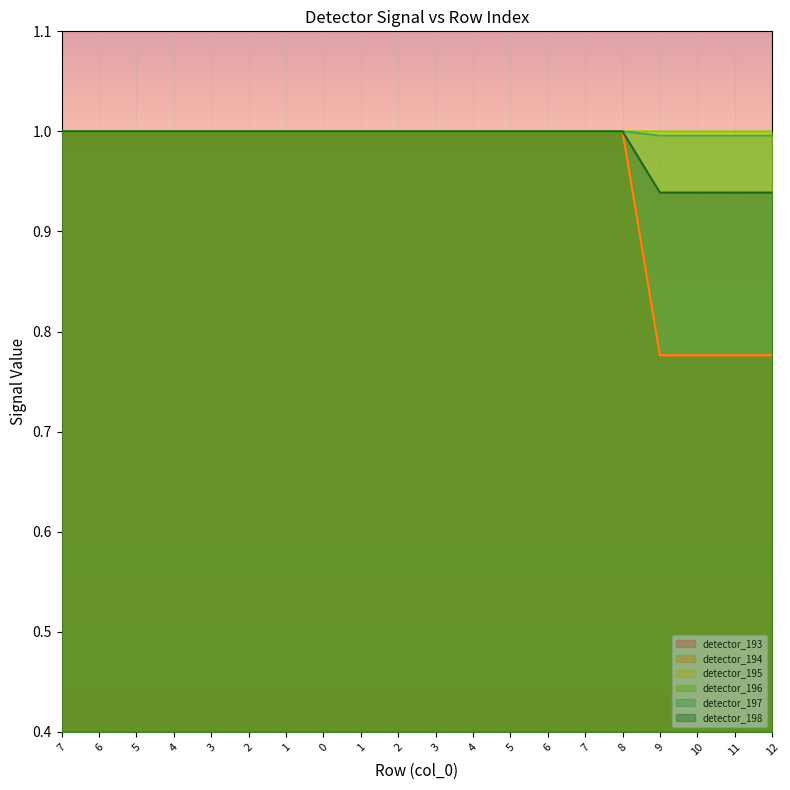

At which category is the sum across all series the highest?

1